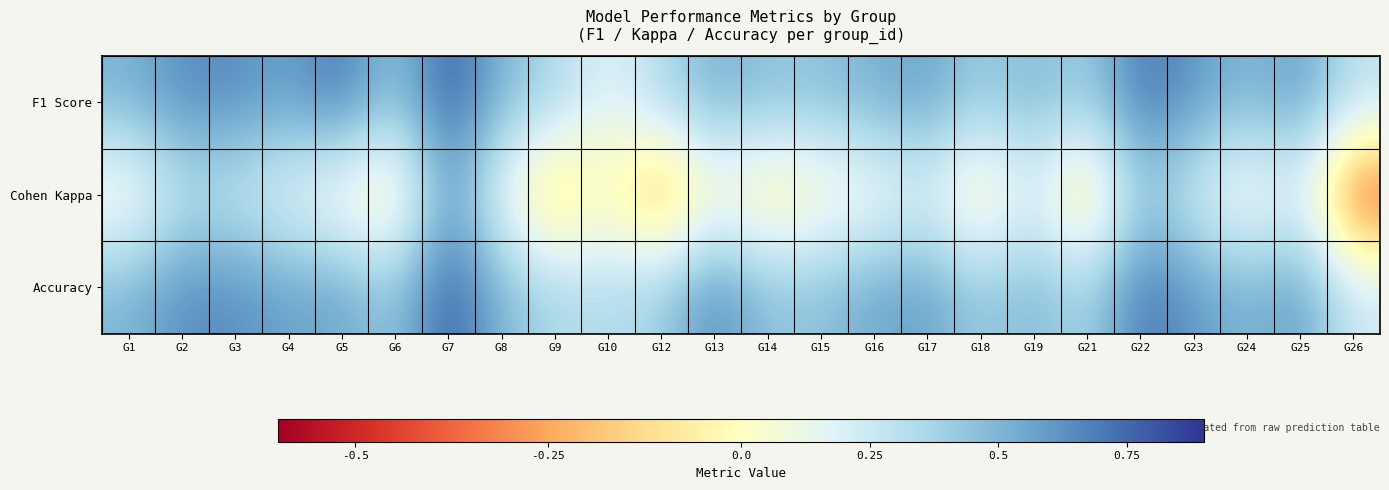

Between G10 and G22, which is larger?

G22